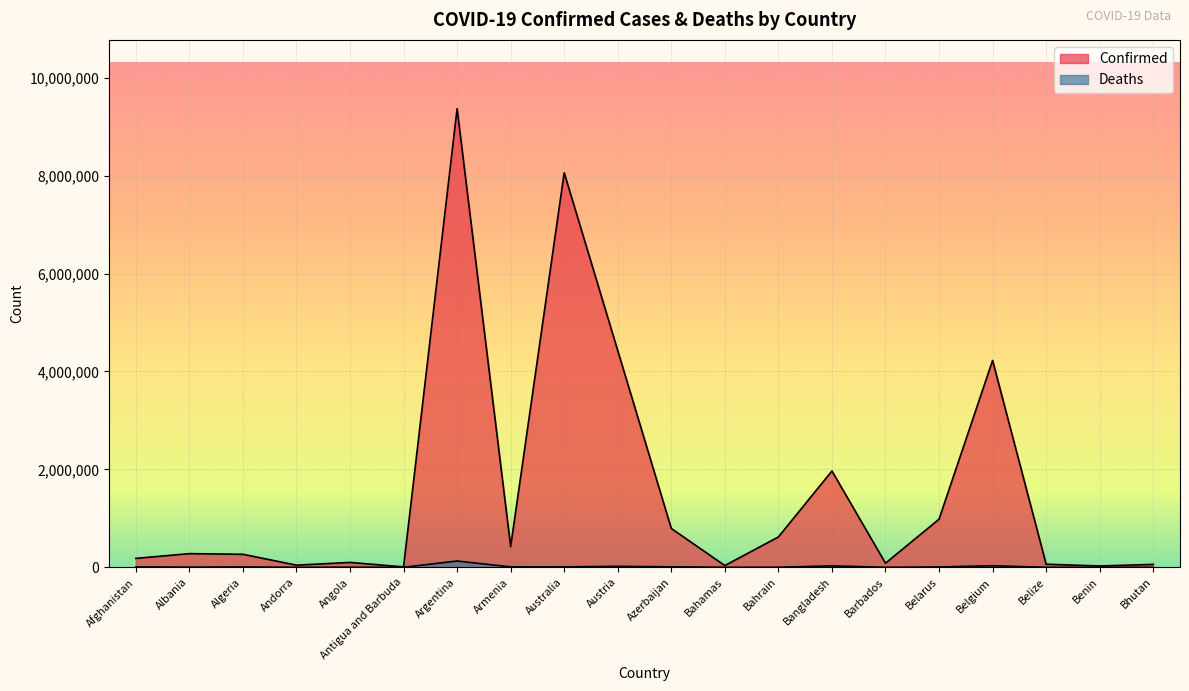

Is it true that Confirmed equals 59729 at Bhutan?

True